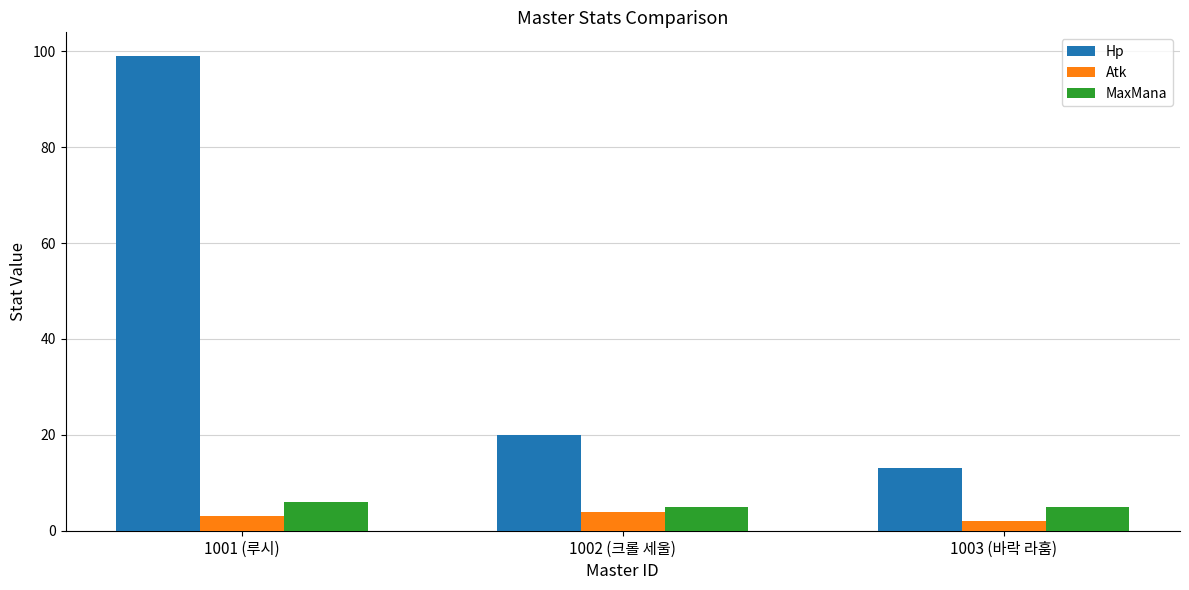

How many bars are there in total?

9